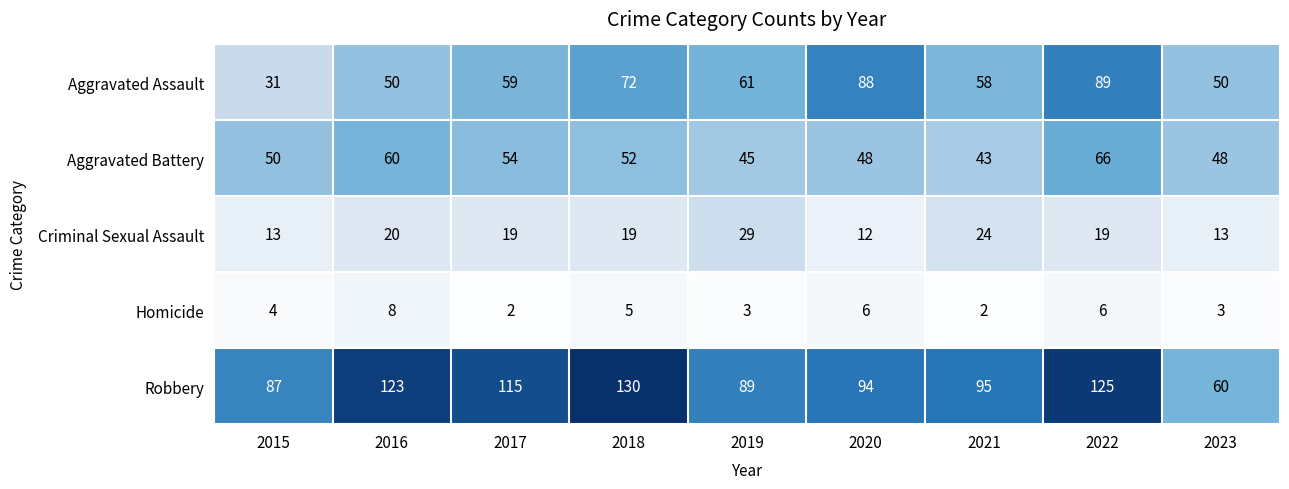

What is the total value across all series at 2017?

249